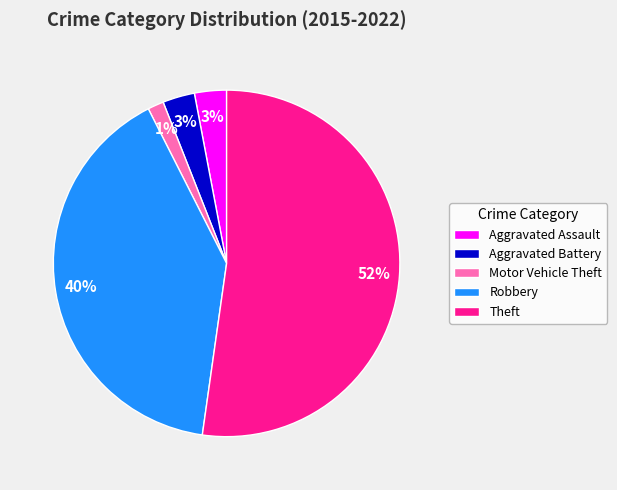

Is there a majority slice in this chart?

Yes